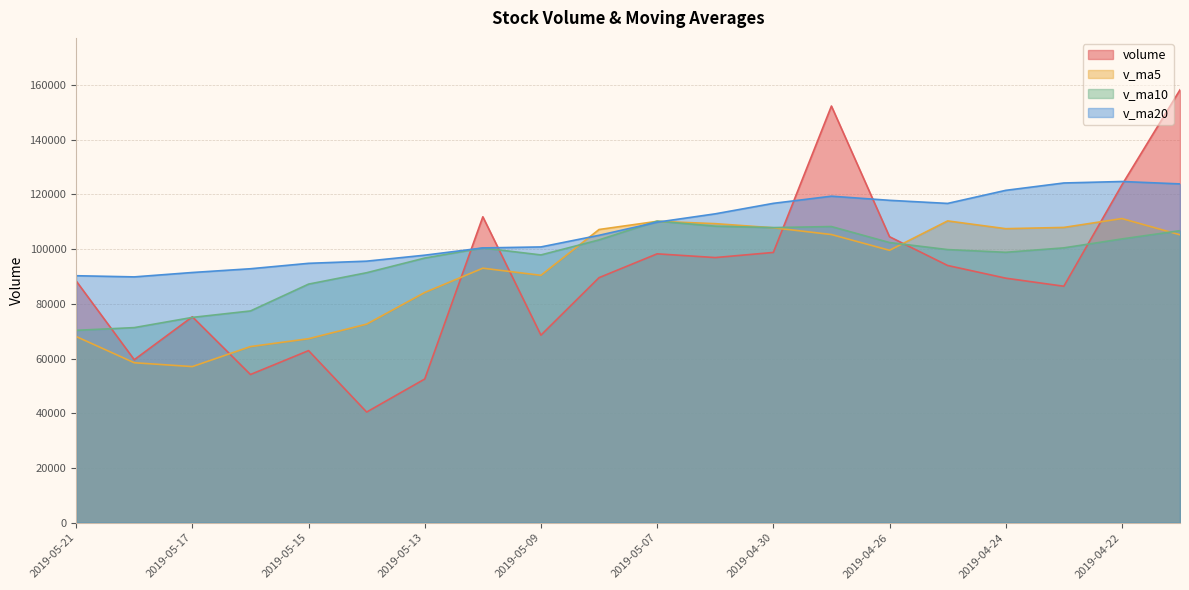

Where is the first local minimum for v_ma20?

2019-05-20